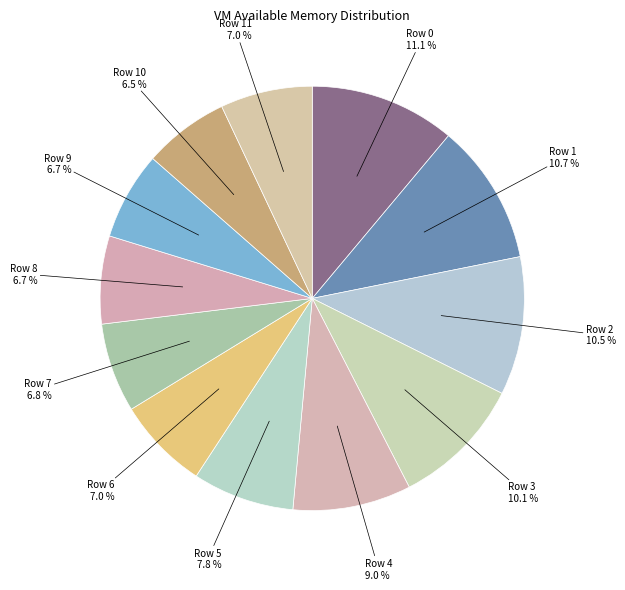

Is the sum of Row 1 10.7 % and Row 3 10.1 % greater than half?

No